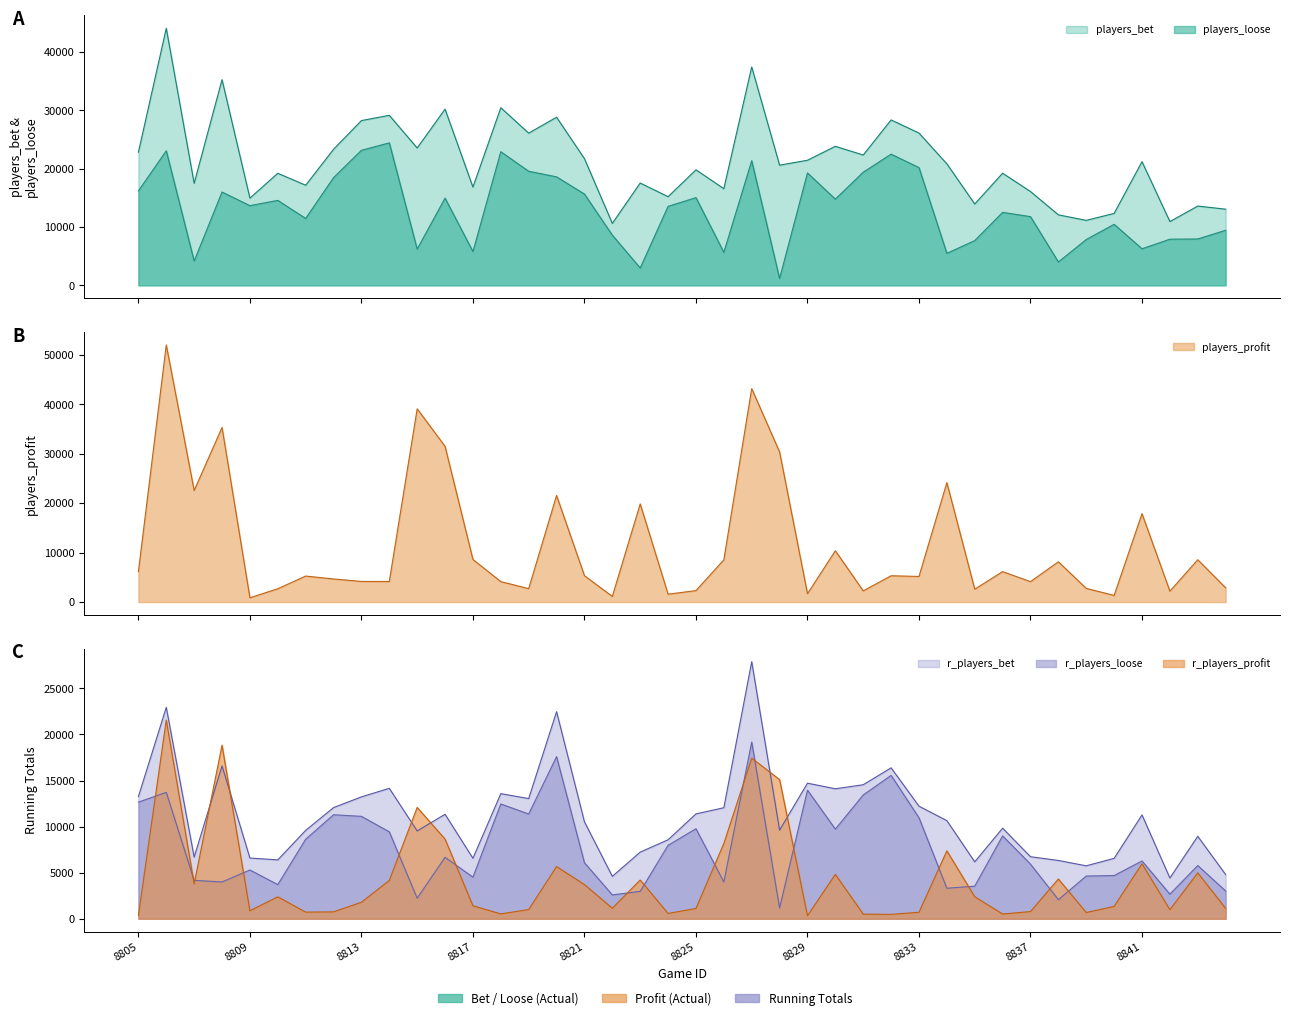

True or false: players_bet and r_players_loose cross at least once.

False